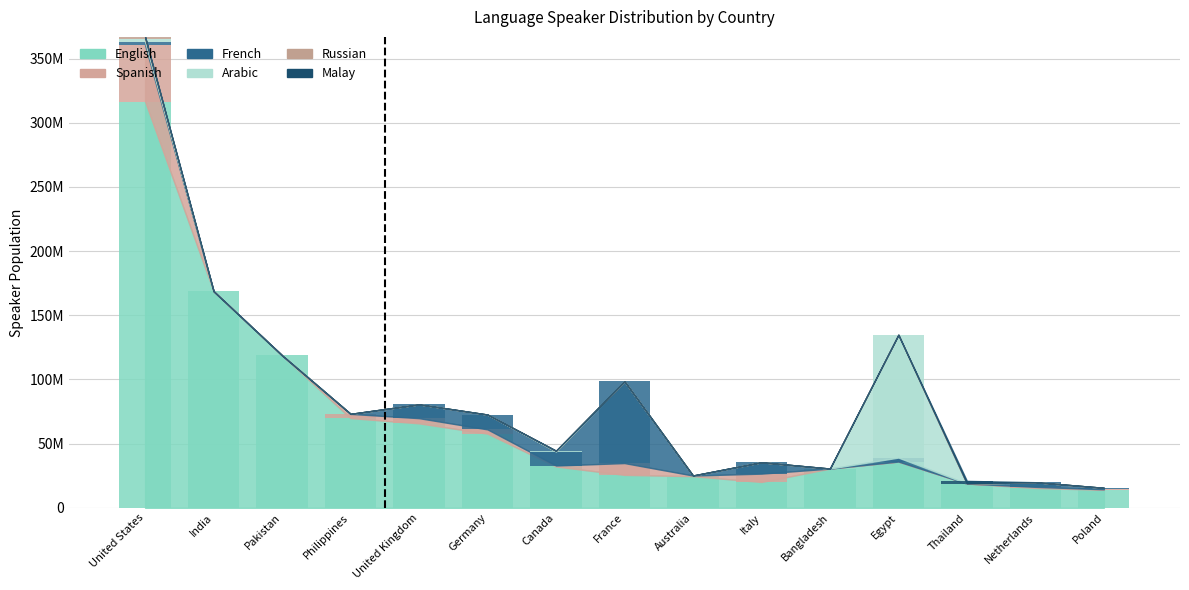

Is it true that French equals 1789472.3 at Netherlands?

False